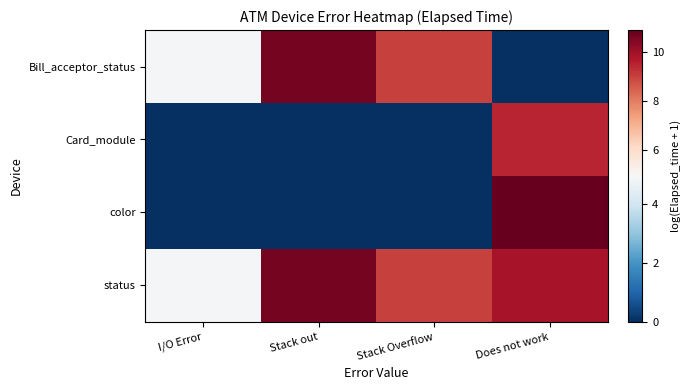

Which series has the largest total across all categories?

status